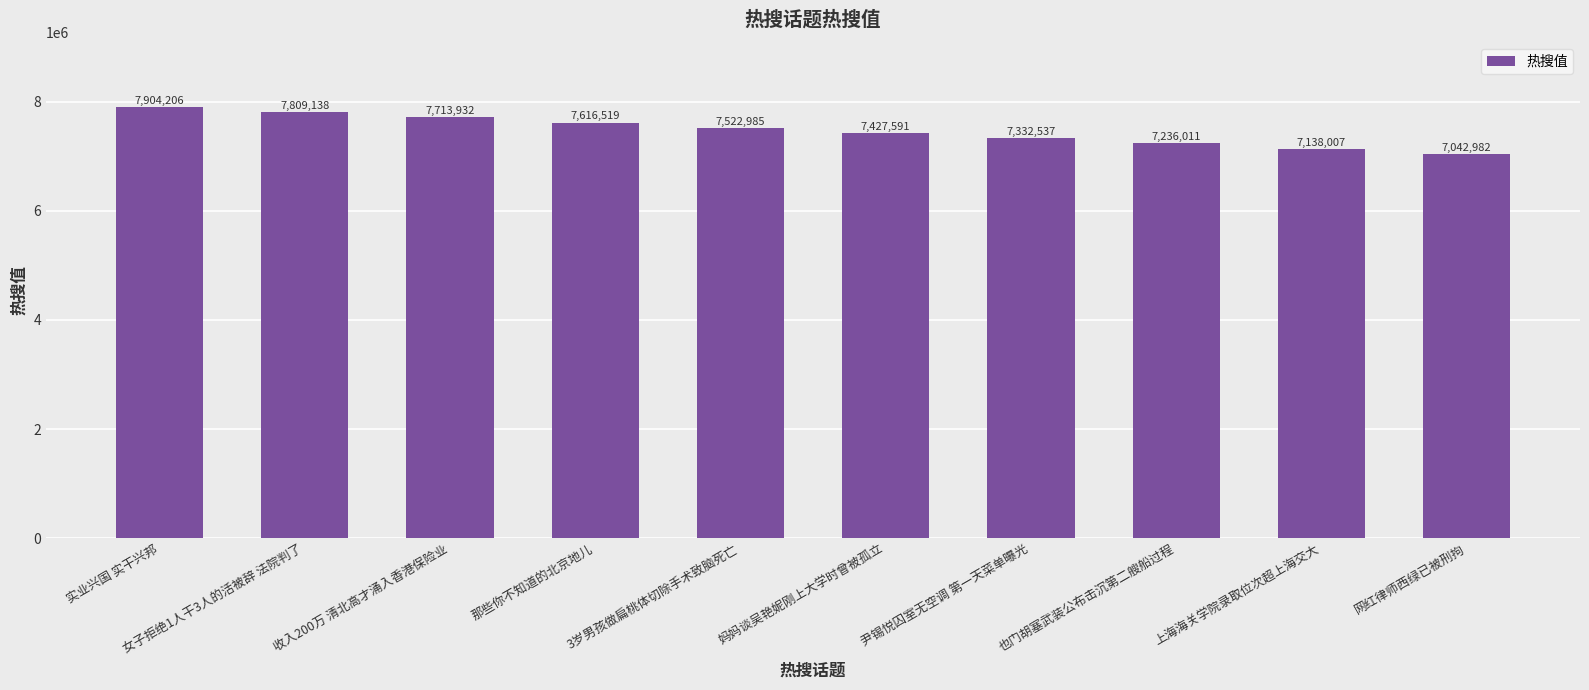

Reading right to left, extract all data points from this chart.

7042982	7138007	7236011	7332537	7427591	7522985	7616519	7713932	7809138	7904206